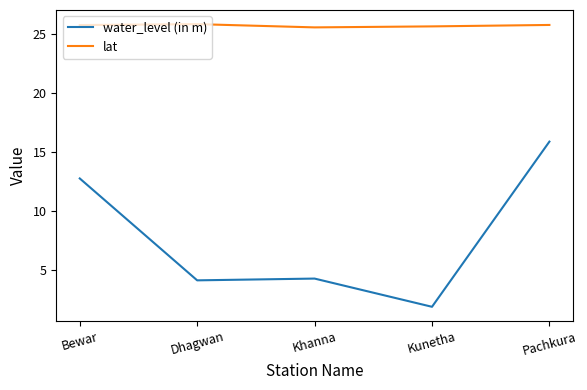

What is the average value of the lat series?

25.7